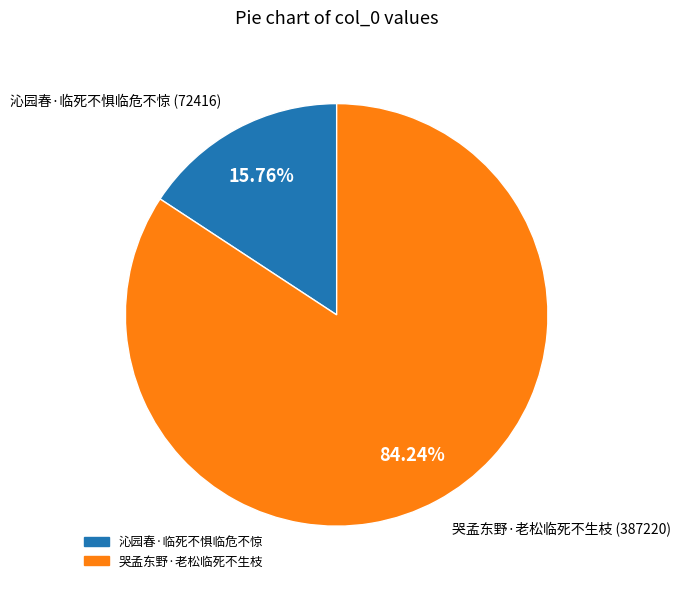

How many segments does this pie chart have?

2